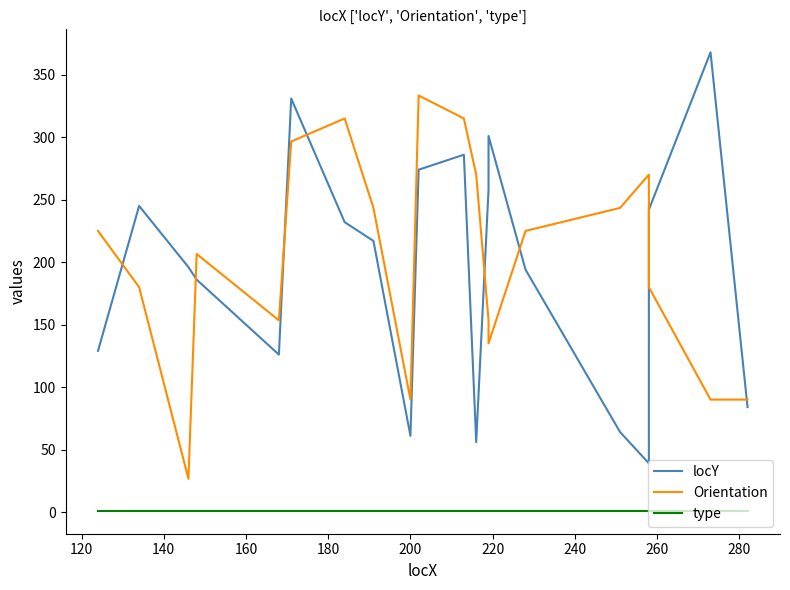

After their last crossing, which series has the higher values: locY or Orientation?

Orientation